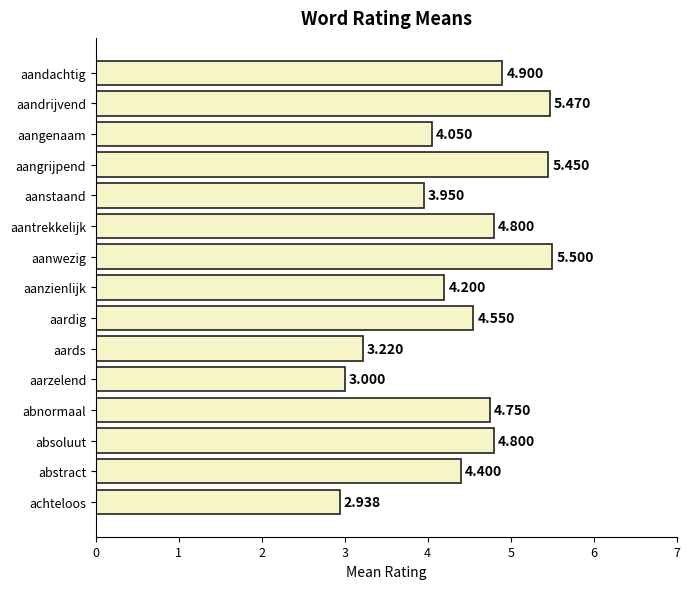

At which category does the chart reach its minimum across all series?

achteloos